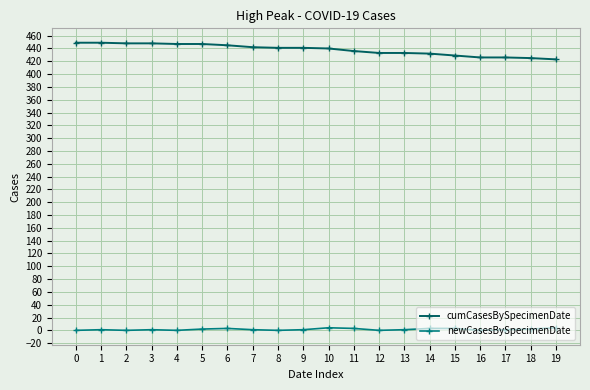

True or false: newCasesBySpecimenDate and cumCasesBySpecimenDate intersect in this chart.

False